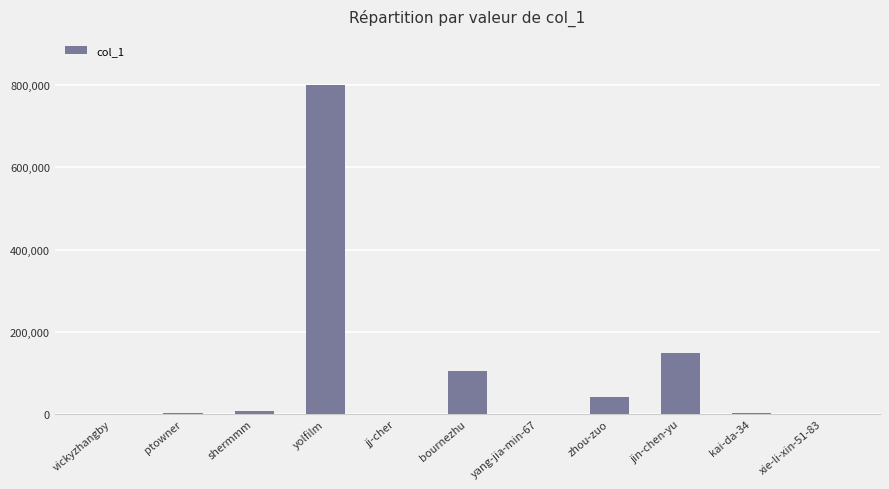

Which category has the highest value across all series?

yolfilm